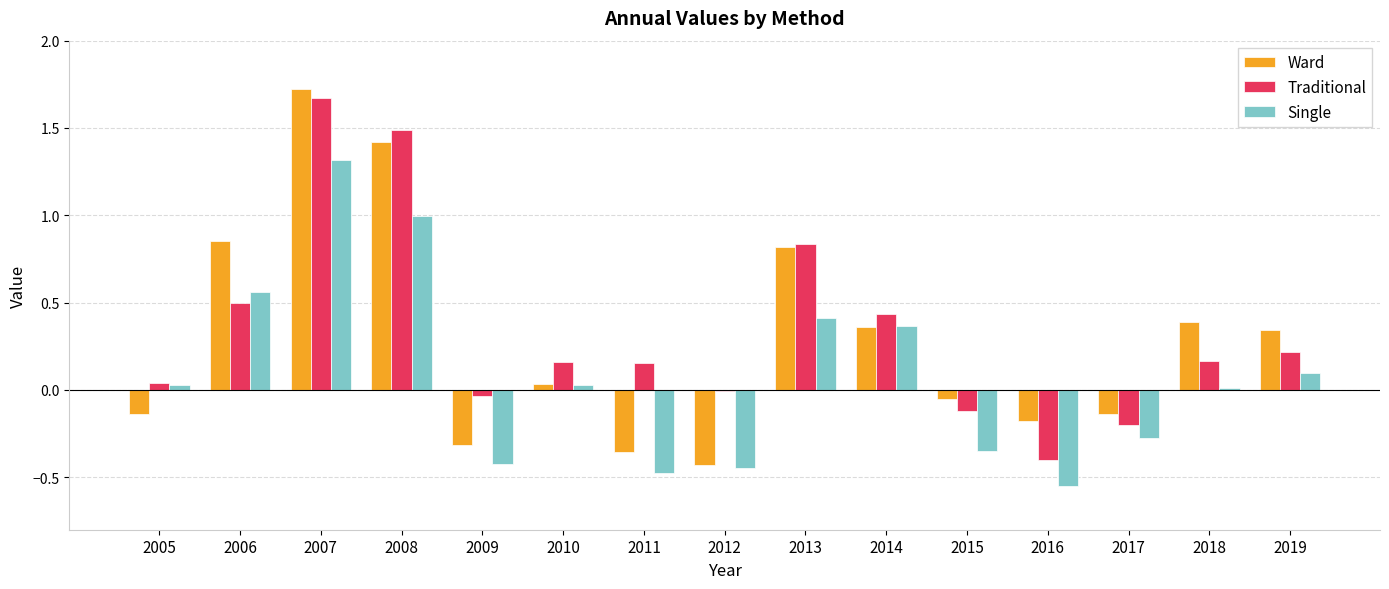

At which category is the sum across all series the highest?

2007